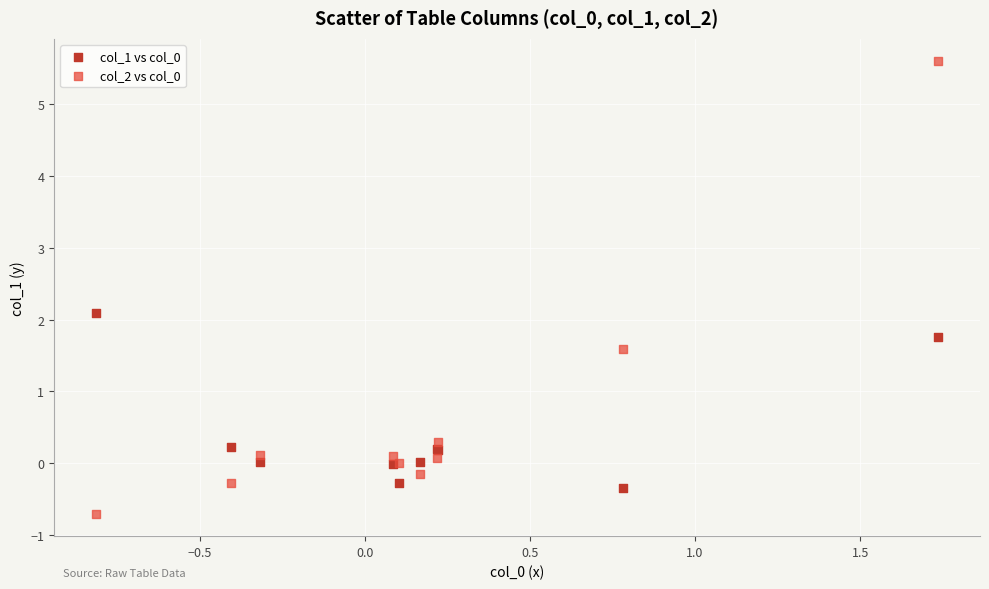

What is the X range (max minus min) for the scatter plot?

2.5